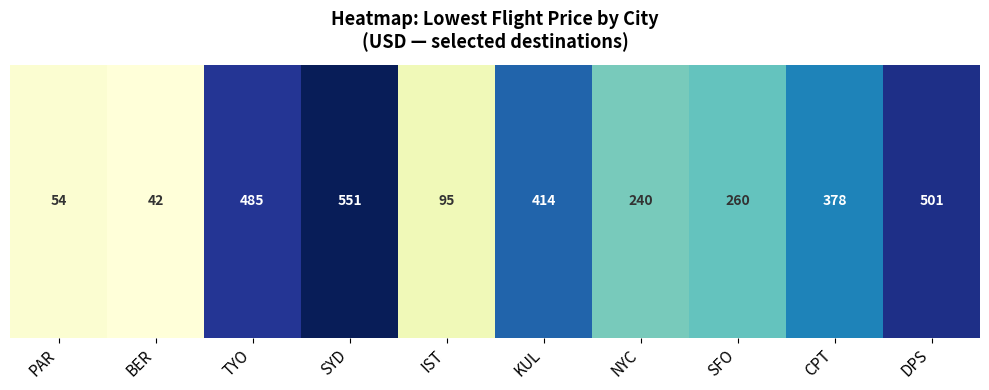

At which category does the chart reach its peak across all series?

SYD